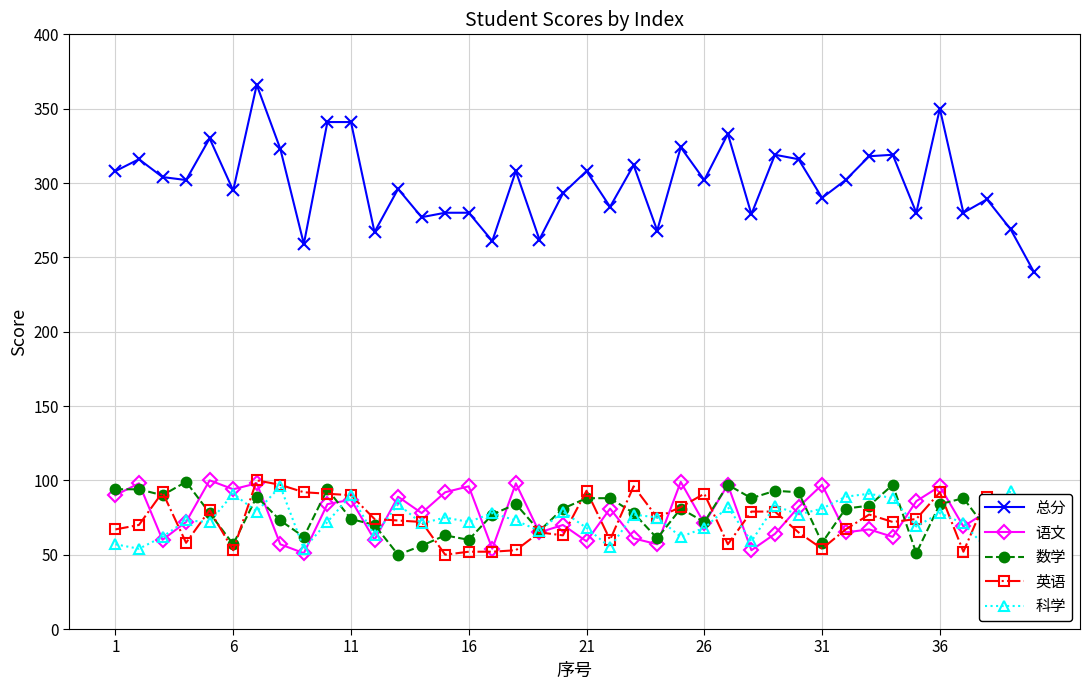

How many lines are shown in the chart?

5